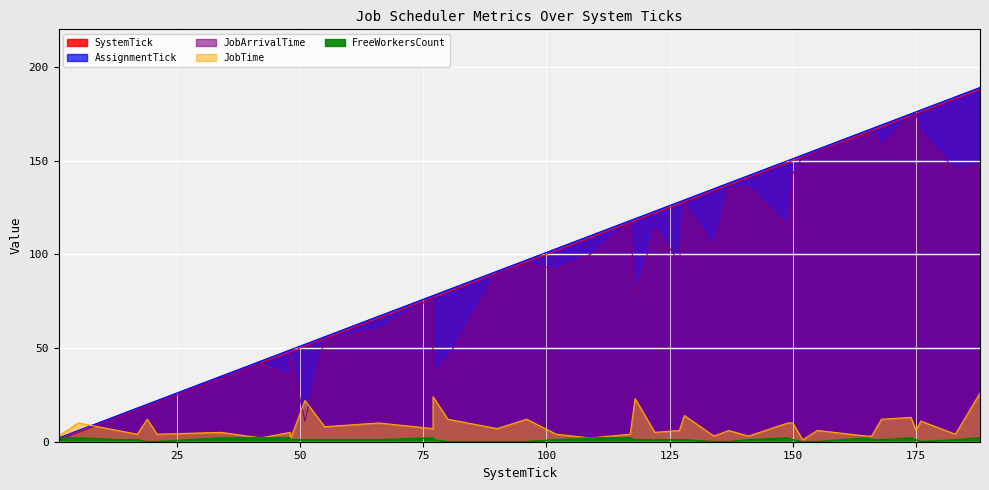

The value of SystemTick at 128 is 183. True or false?

False